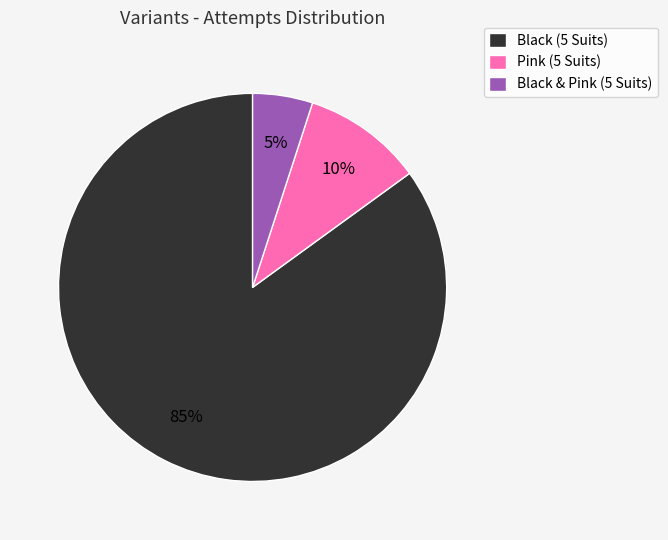

Is there any slice that represents more than half of the pie?

Yes